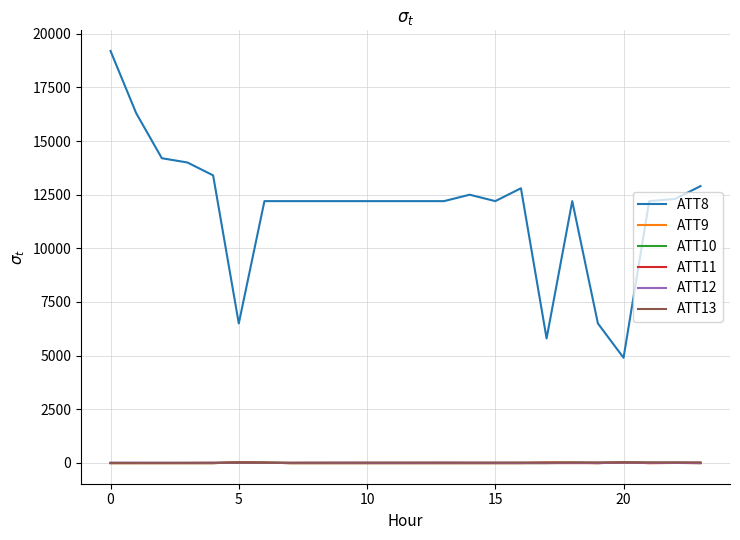

True or false: ATT13 and ATT8 intersect in this chart.

False